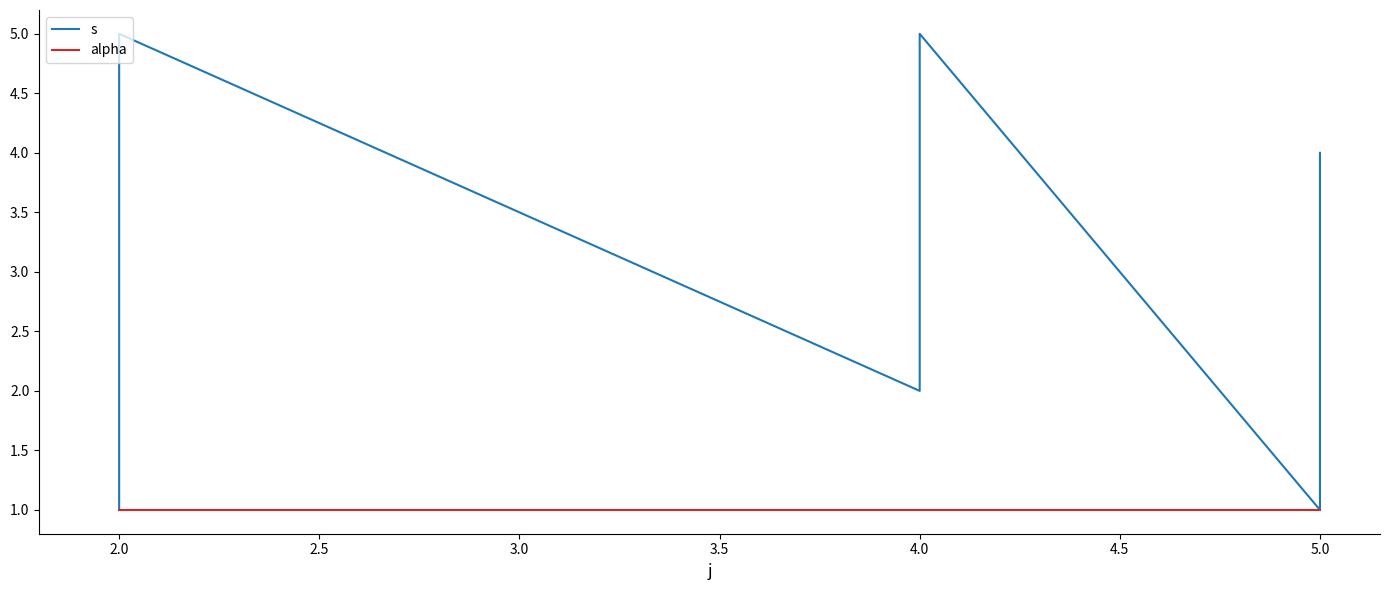

Which has a higher value, 4.0 or 5.0?

4.0